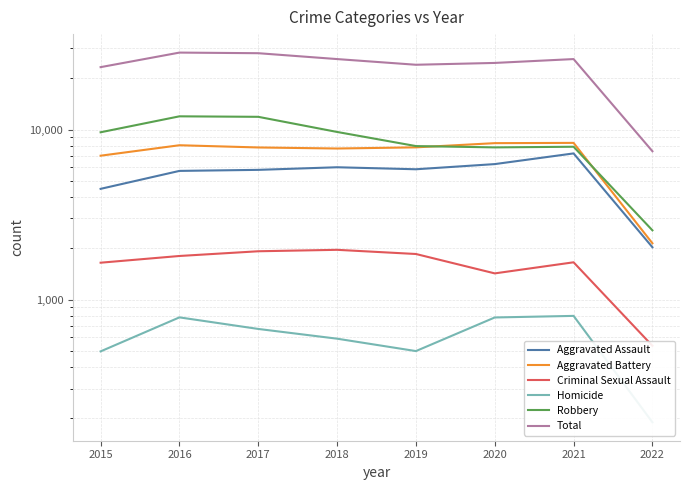

Is it true that Aggravated Assault equals 5712 at 2016?

True